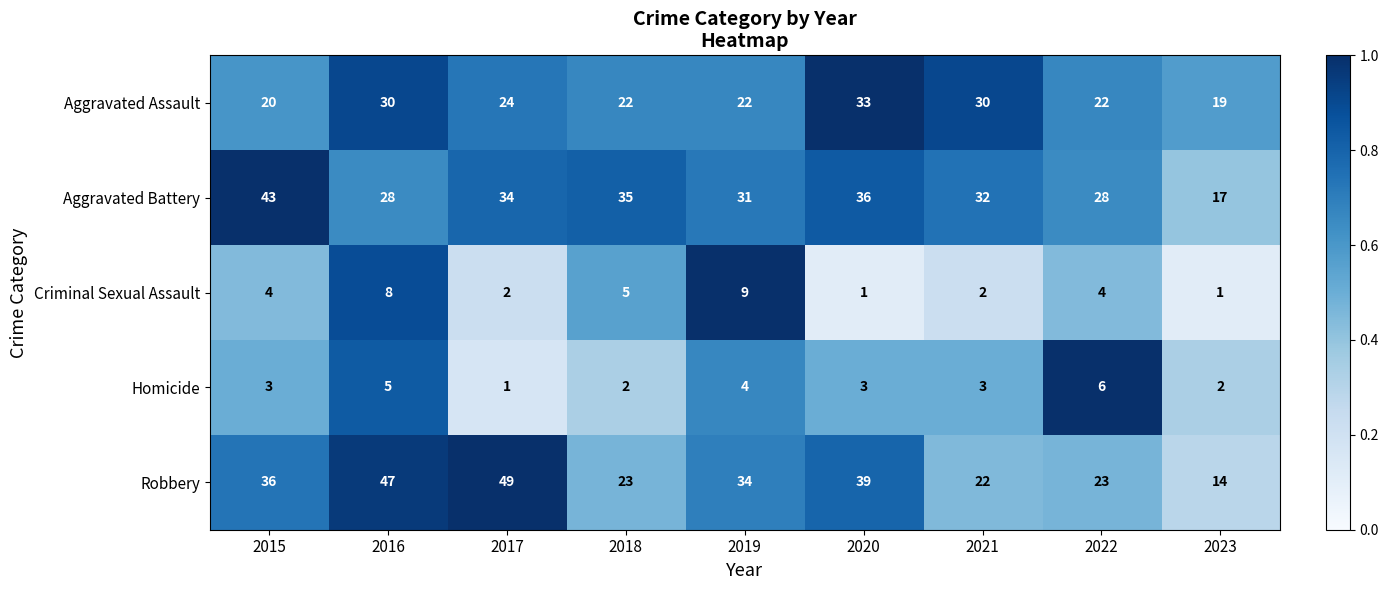

Which series has the largest total across all categories?

Robbery